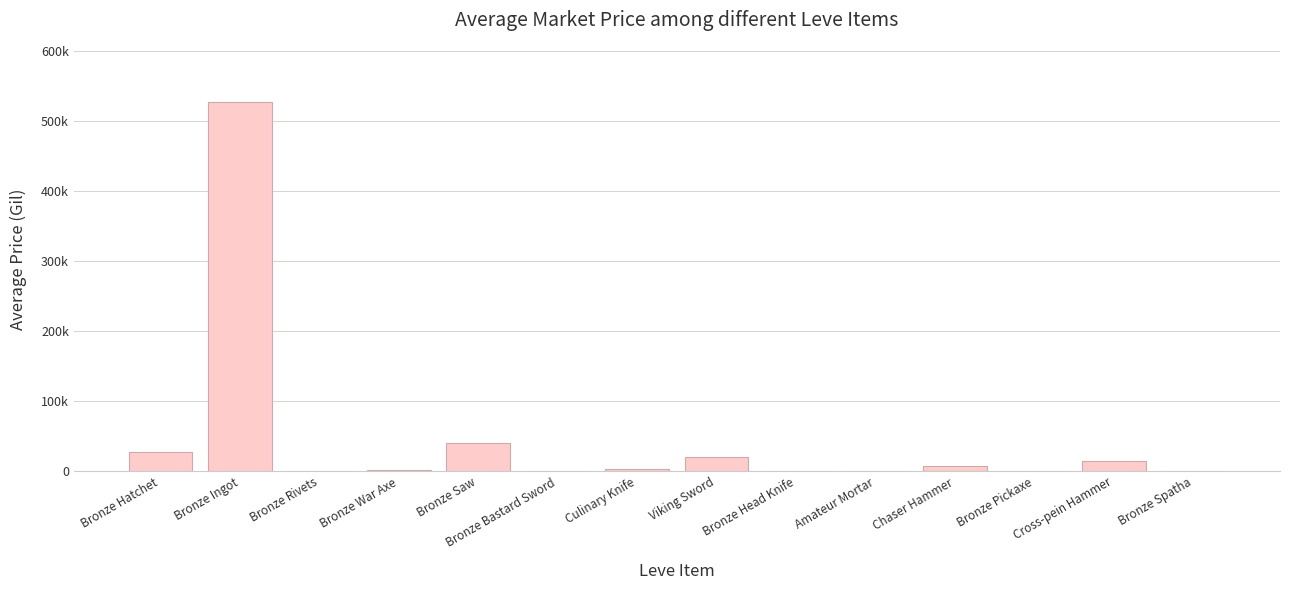

What is the greatest value displayed?

526290.6